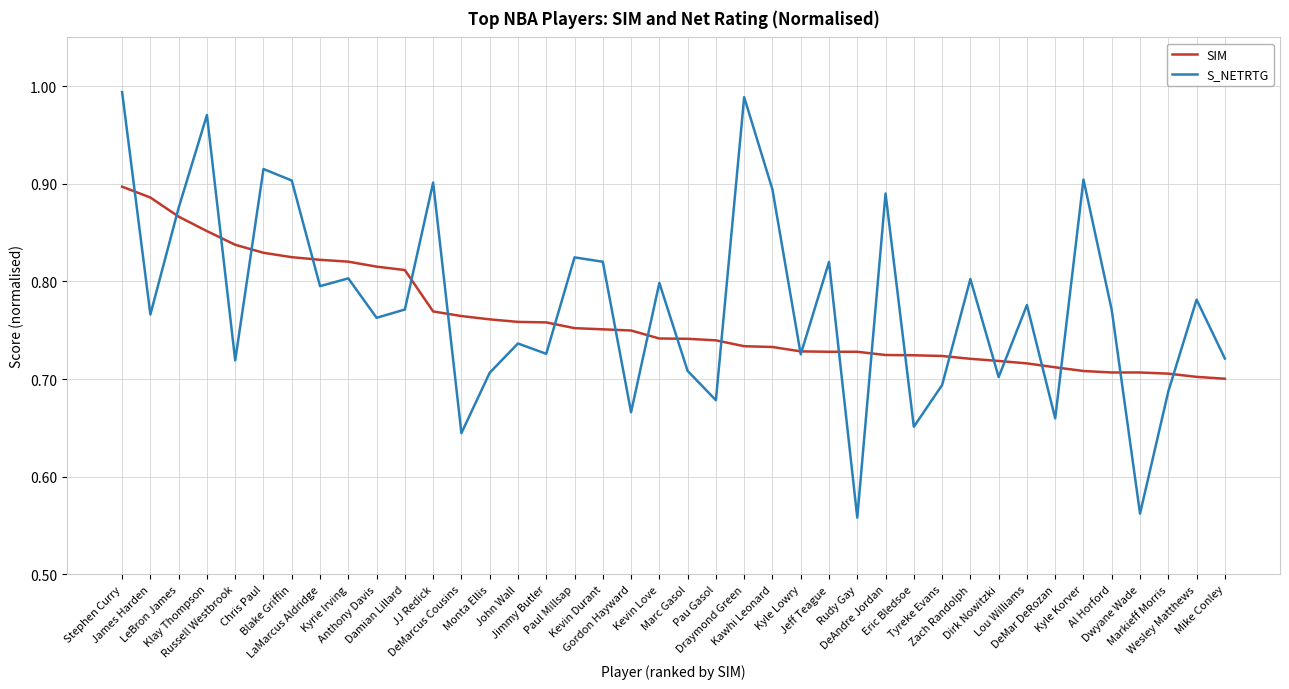

Which series has the widest spread of values?

S_NETRTG